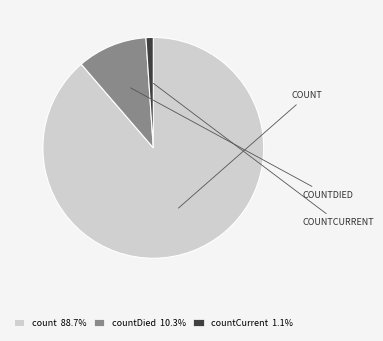

Approximately how many times larger is the value at count 88.7% compared to countDied 10.3%?

8.6